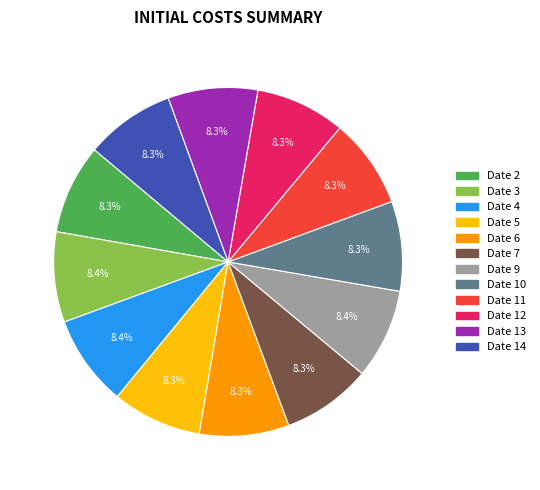

Is there a majority slice in this chart?

No